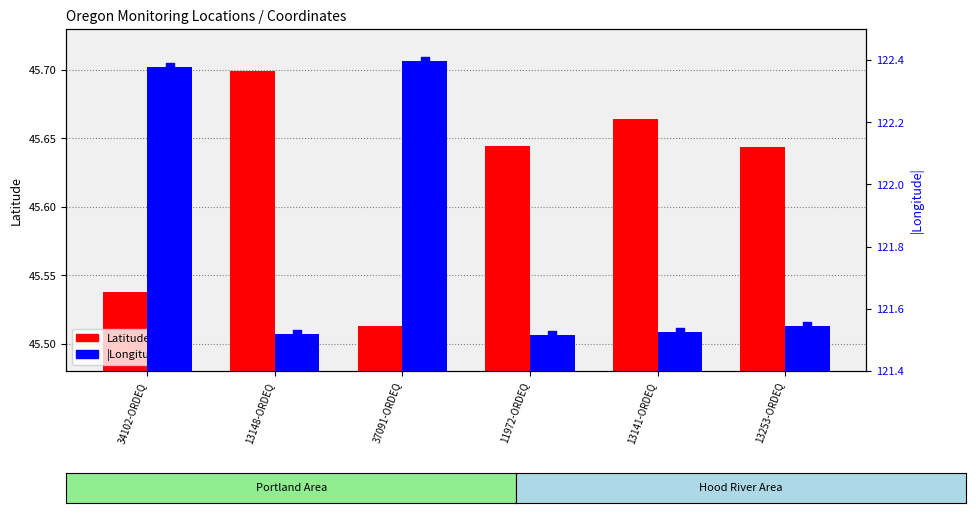

What are all the series names shown in the legend?

Latitude, |Longitude|